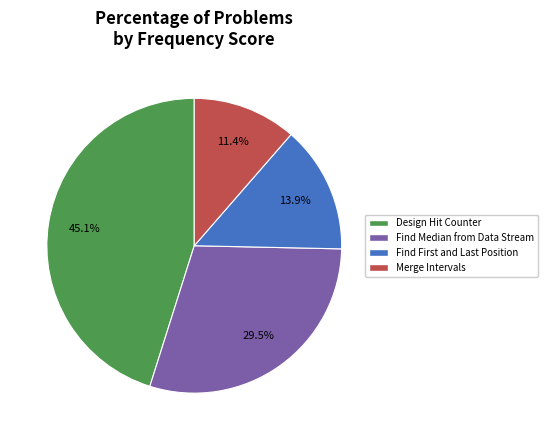

Combined, do Design Hit Counter and Find Median from Data Stream account for over 50%?

Yes